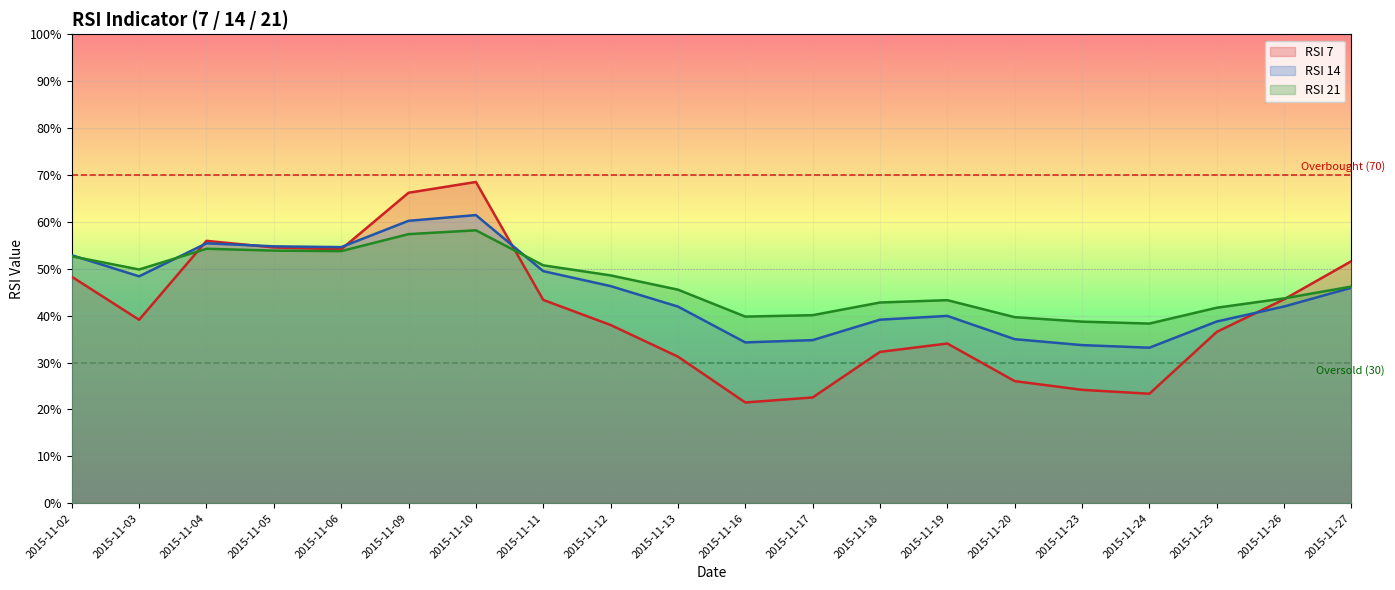

True or false: RSI 14 has more than 1 points higher than both neighbors.

True